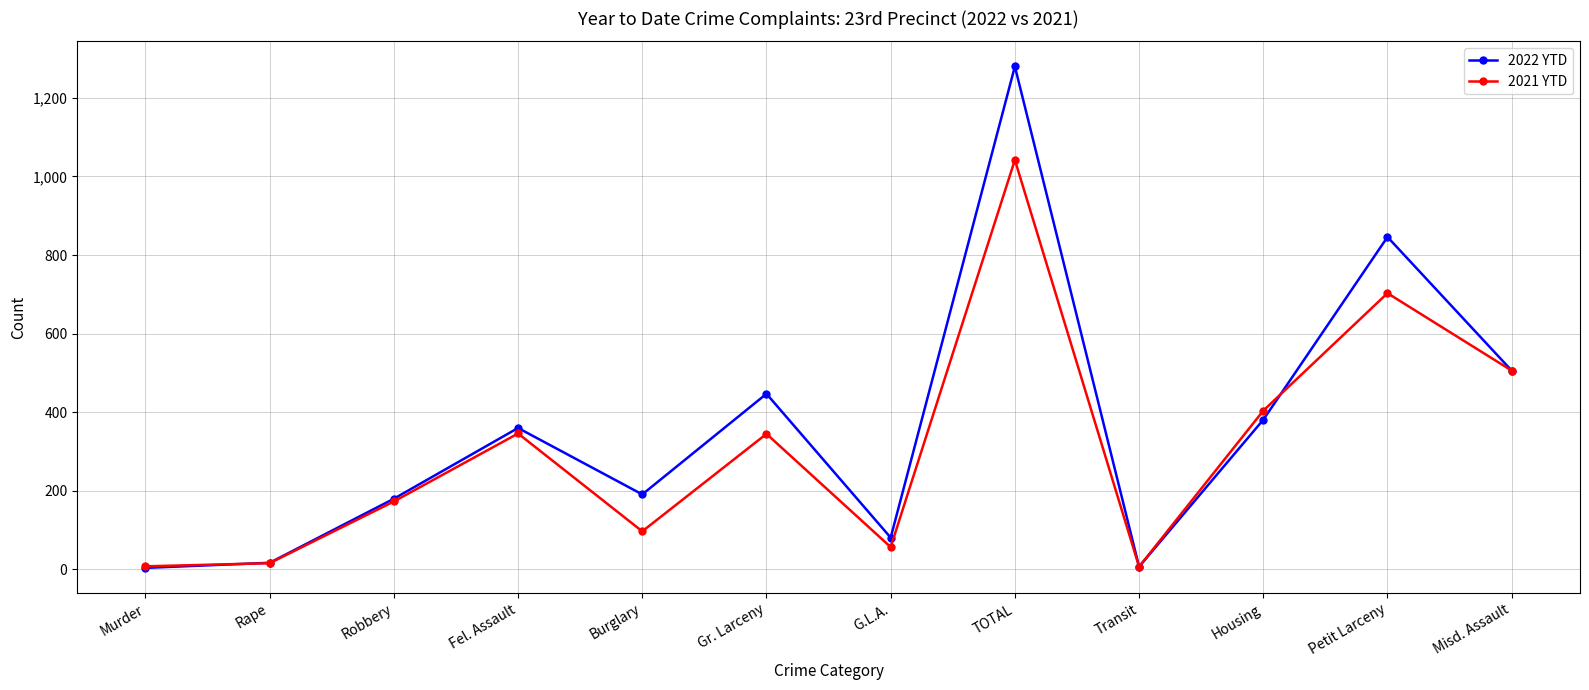

Between Fel. Assault and Transit, which series saw the biggest shift?

2022 YTD